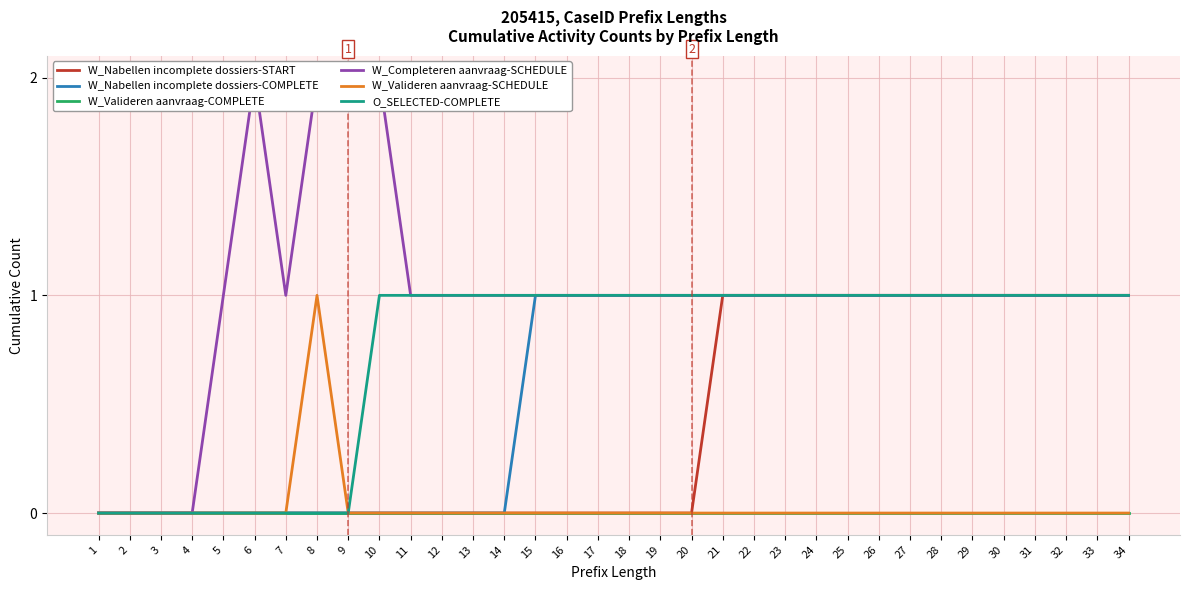

How many categories are shown in the chart?

34